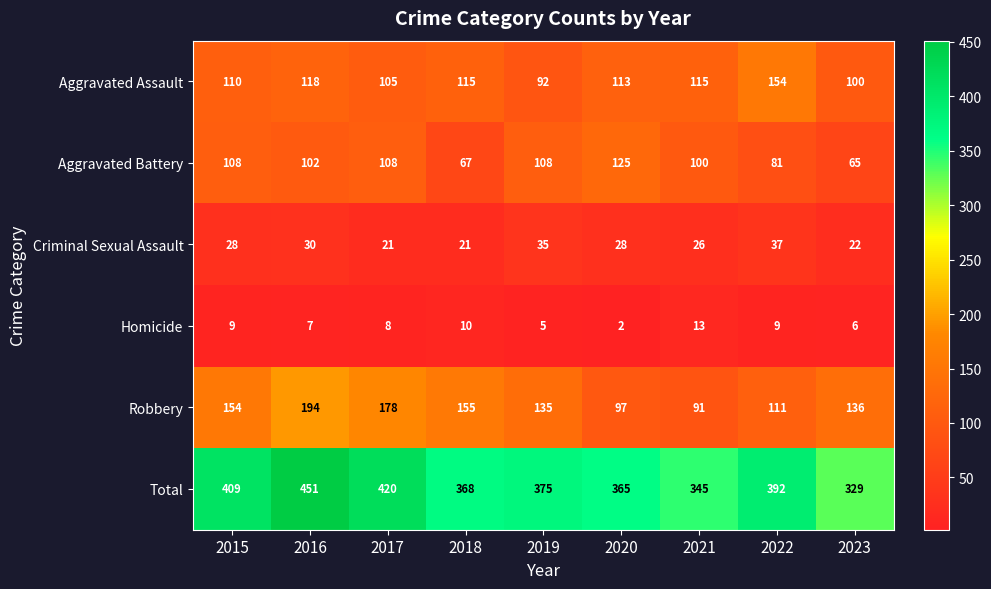

Read the Aggravated Battery value at 2016.

102